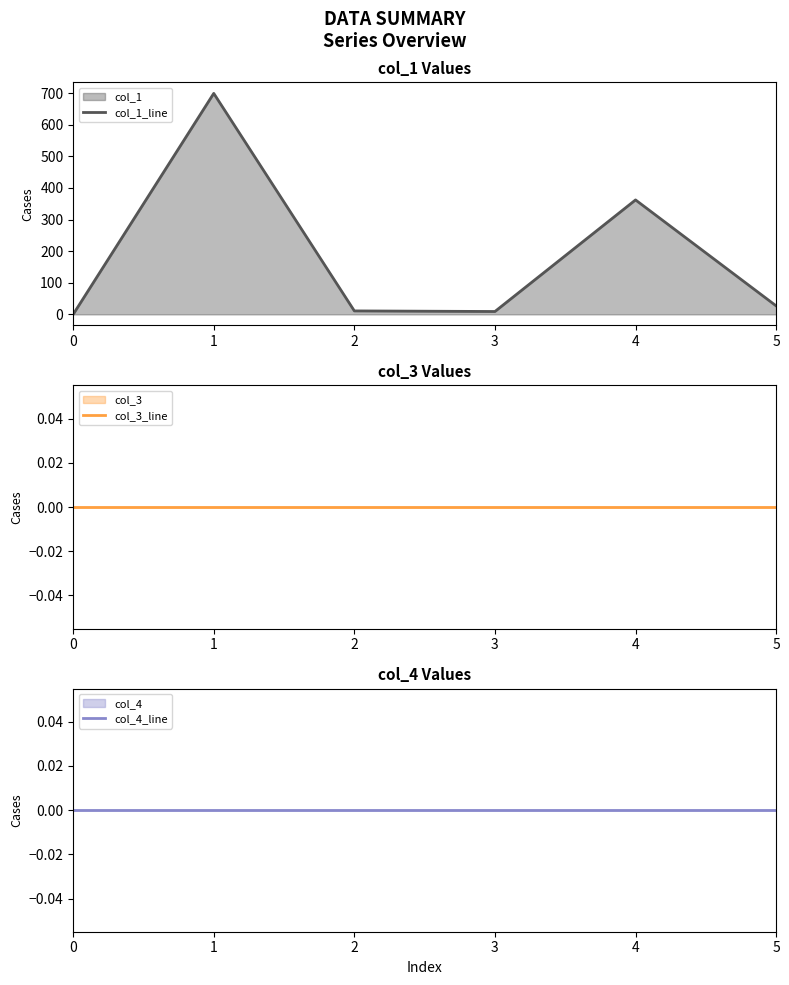

Is it true that col_1_line equals 27.0 at 5?

True